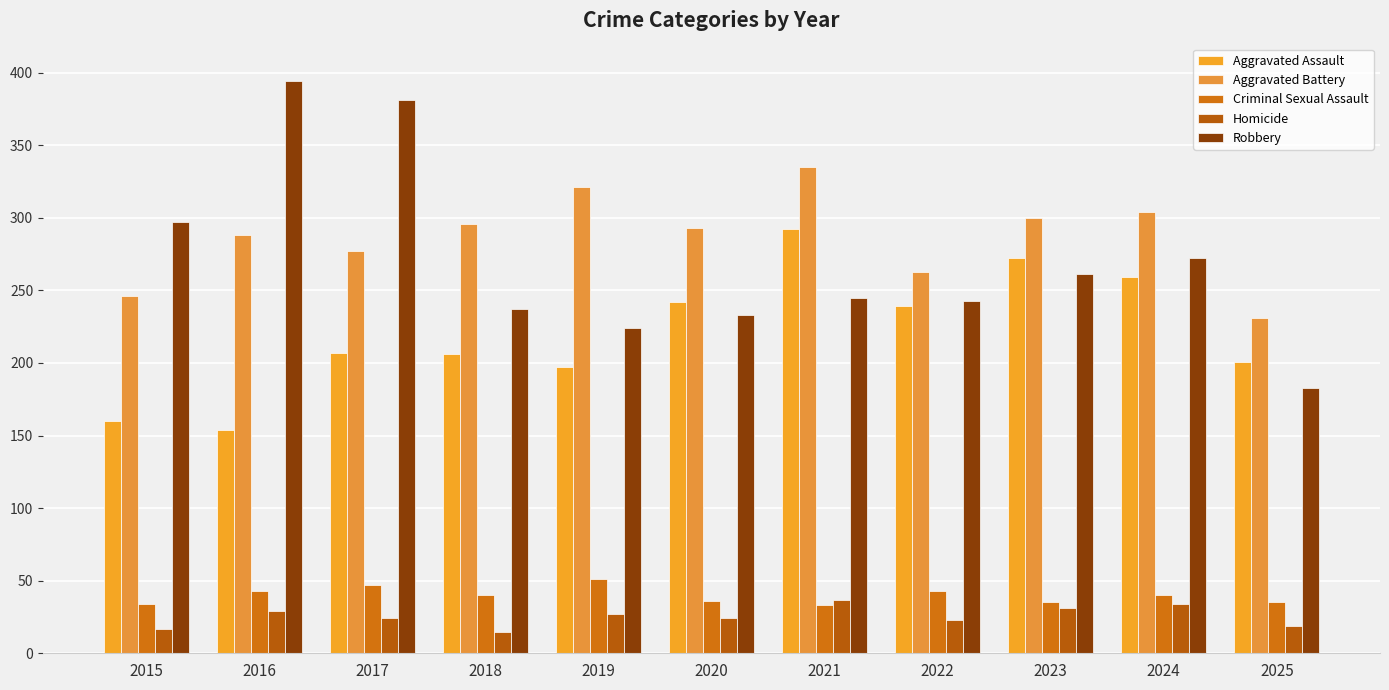

What value does the Aggravated Battery series have at 2023, to the nearest 50?

300